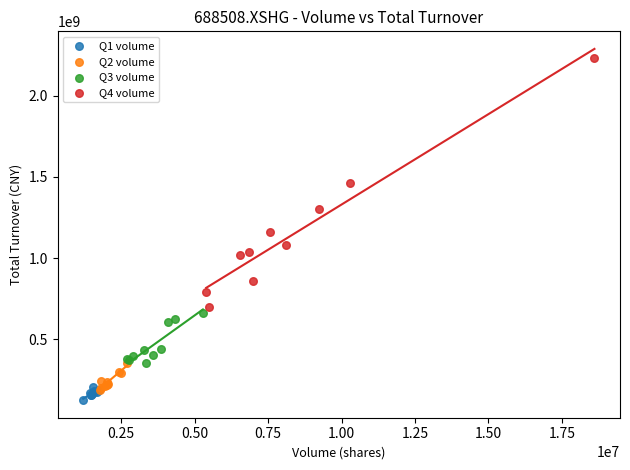

Which series contains the highest Y value?

Q4 volume